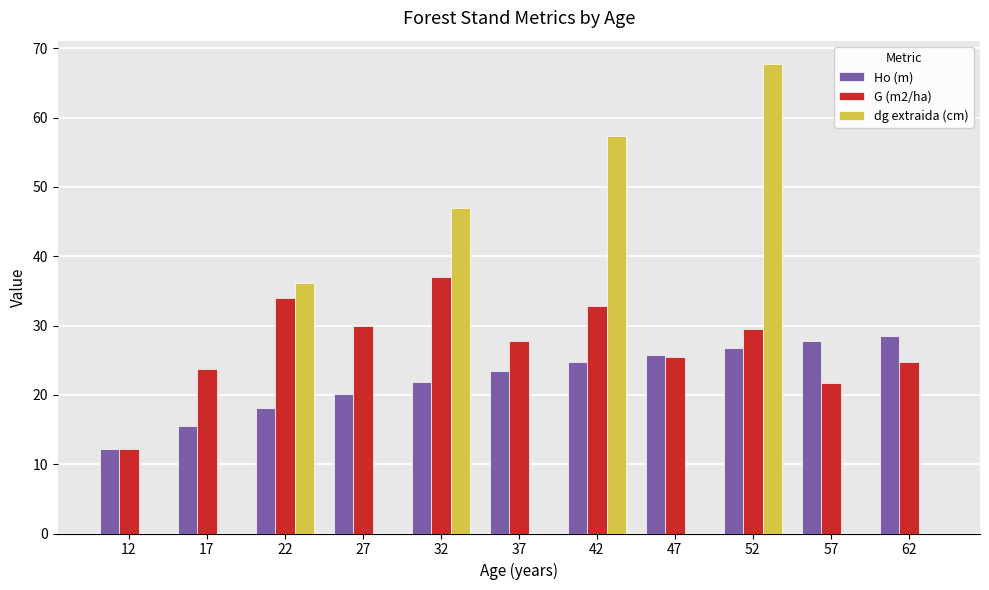

At which label is Ho (m) closest to 20?

27